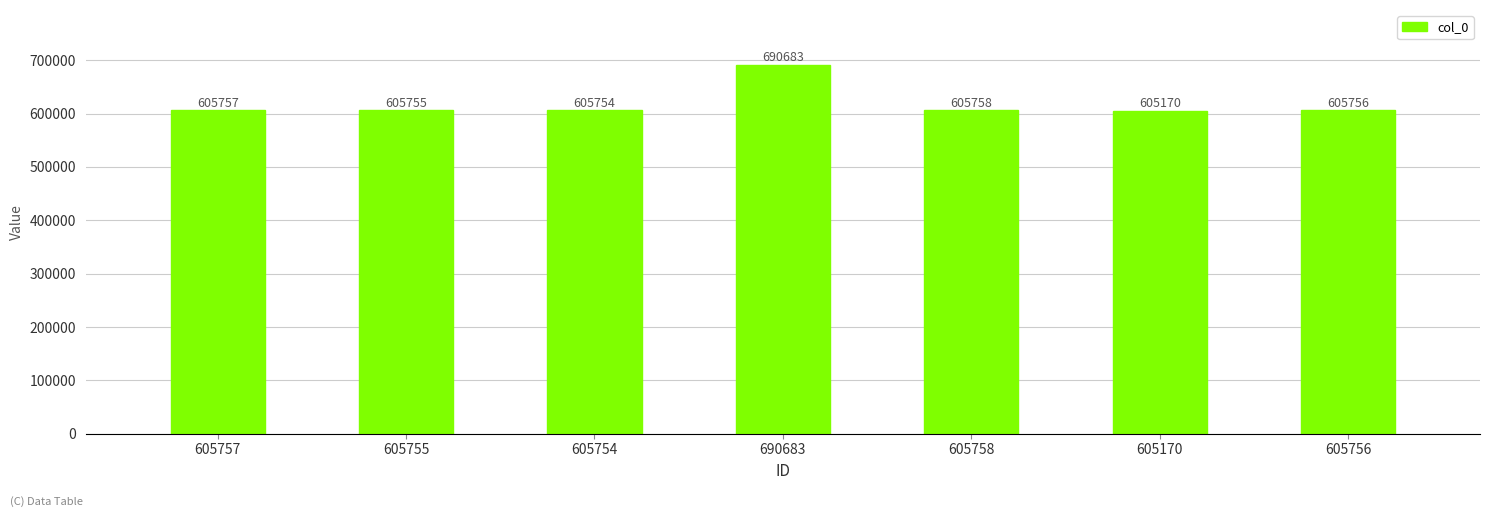

At which label does the data first exceed 605756?

605757